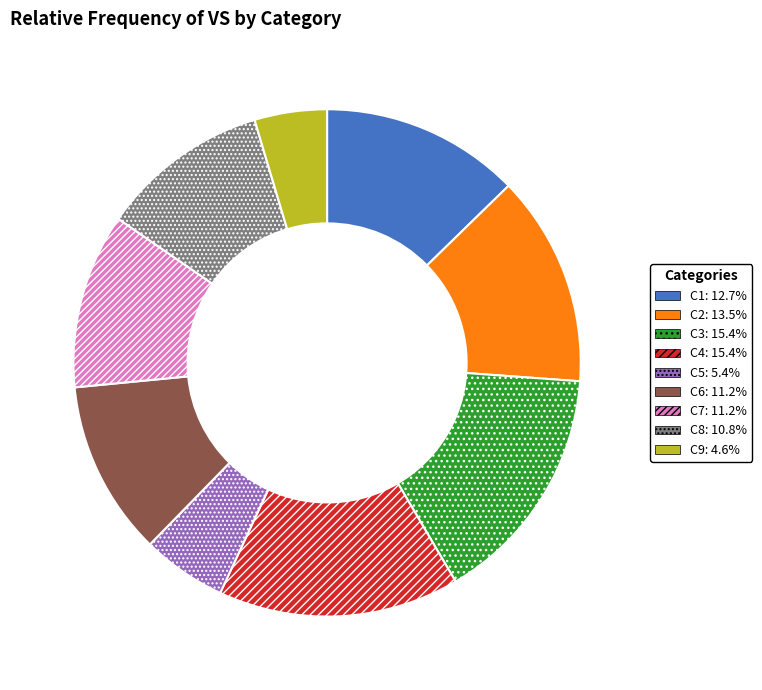

How many slices are in this pie chart?

9